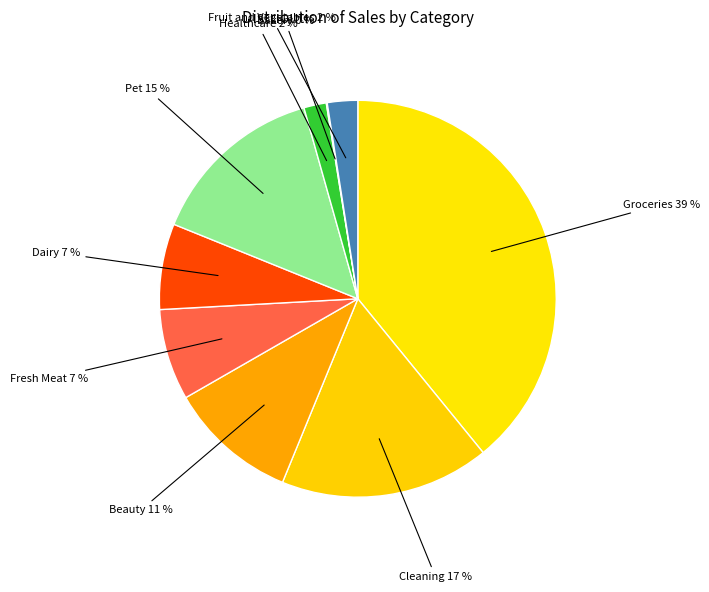

Is there any slice that represents more than half of the pie?

No